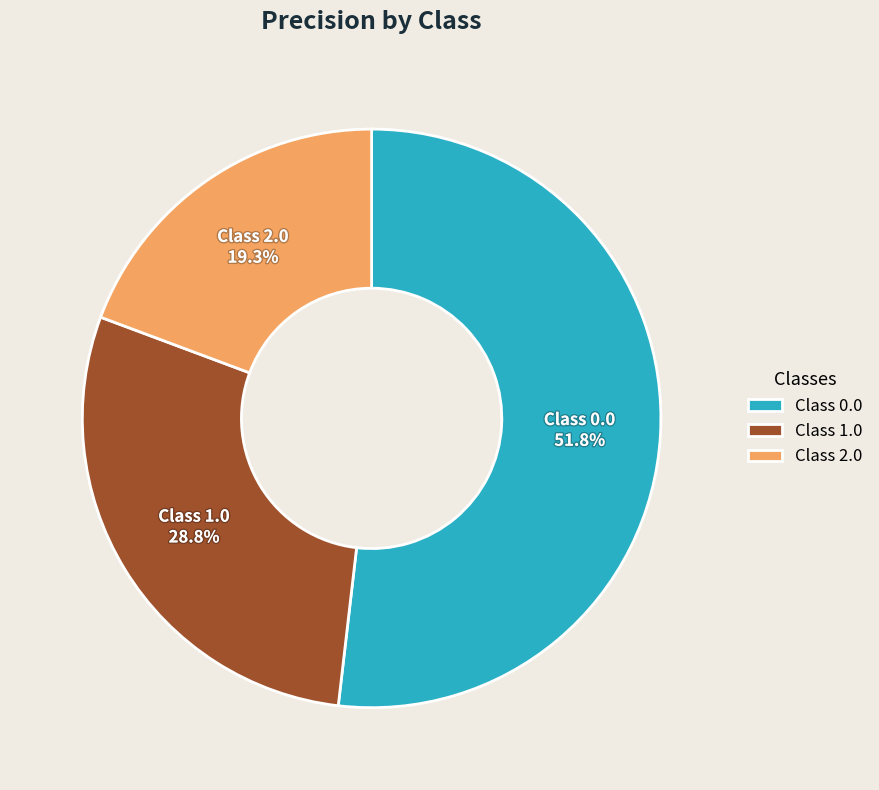

To the nearest percent, what is the average slice percentage?

33%